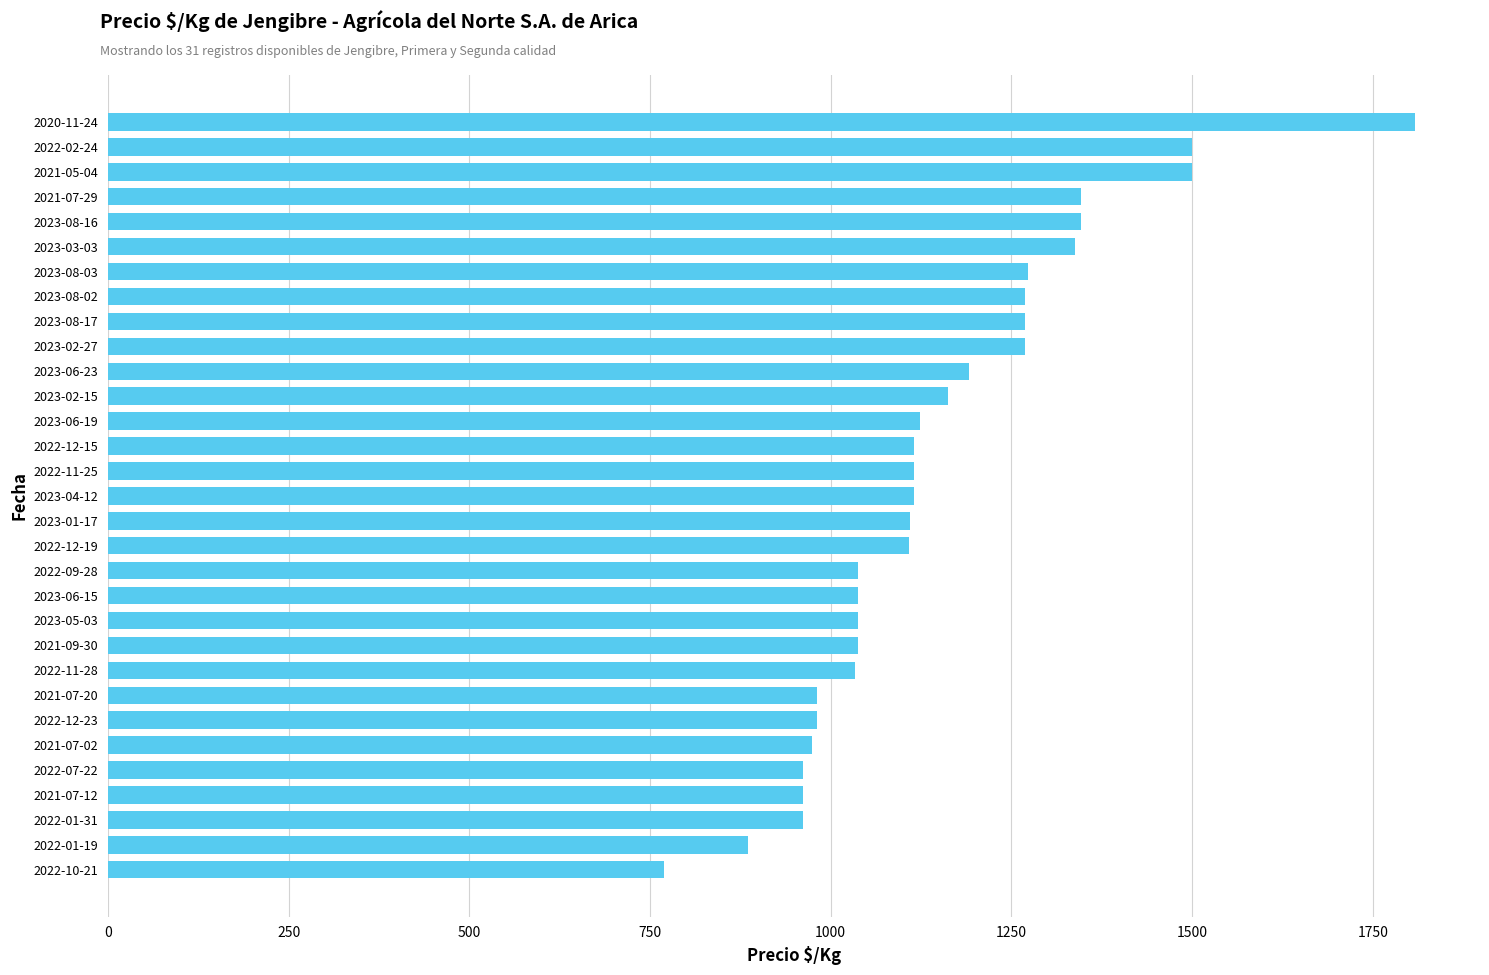

At which category does the chart reach its peak across all series?

2020-11-24